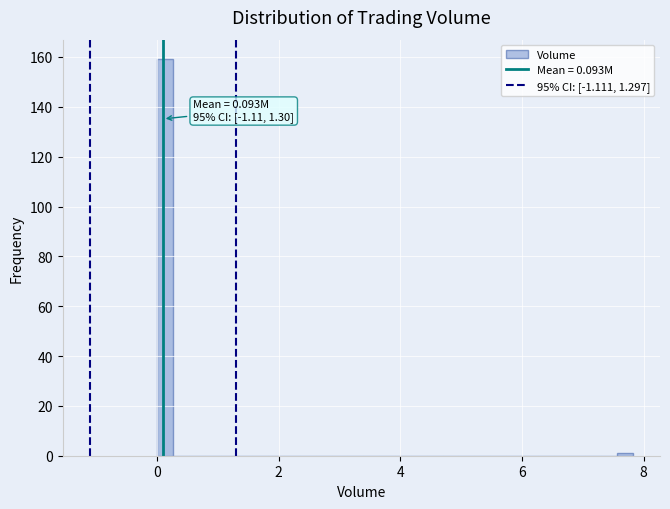

Read against the x-axis, roughly where is the centre of the tallest bar?

0.2